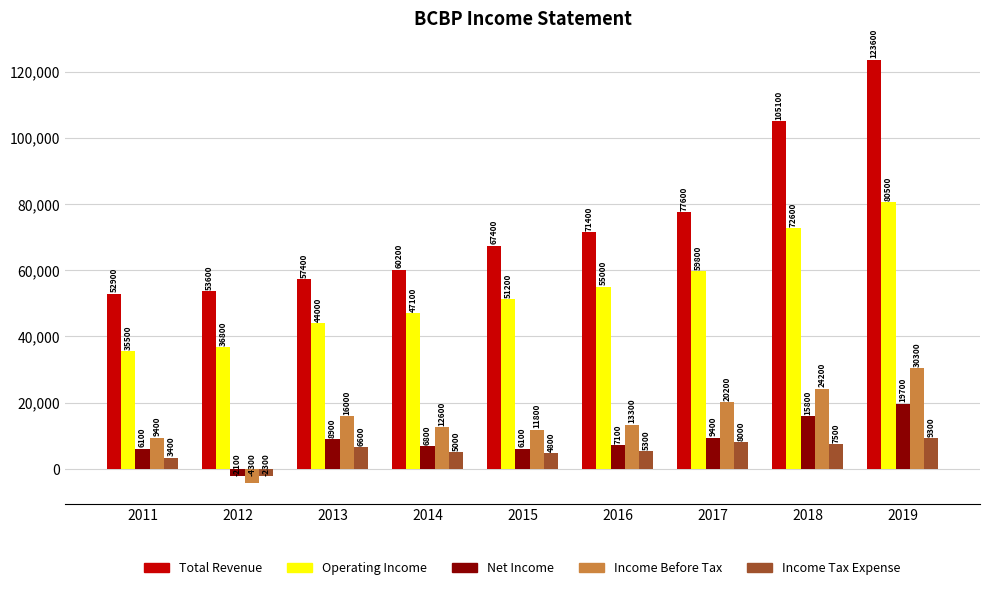

Rank the series at 2011 from lowest to highest value.

Income Tax Expense, Net Income, Income Before Tax, Operating Income, Total Revenue